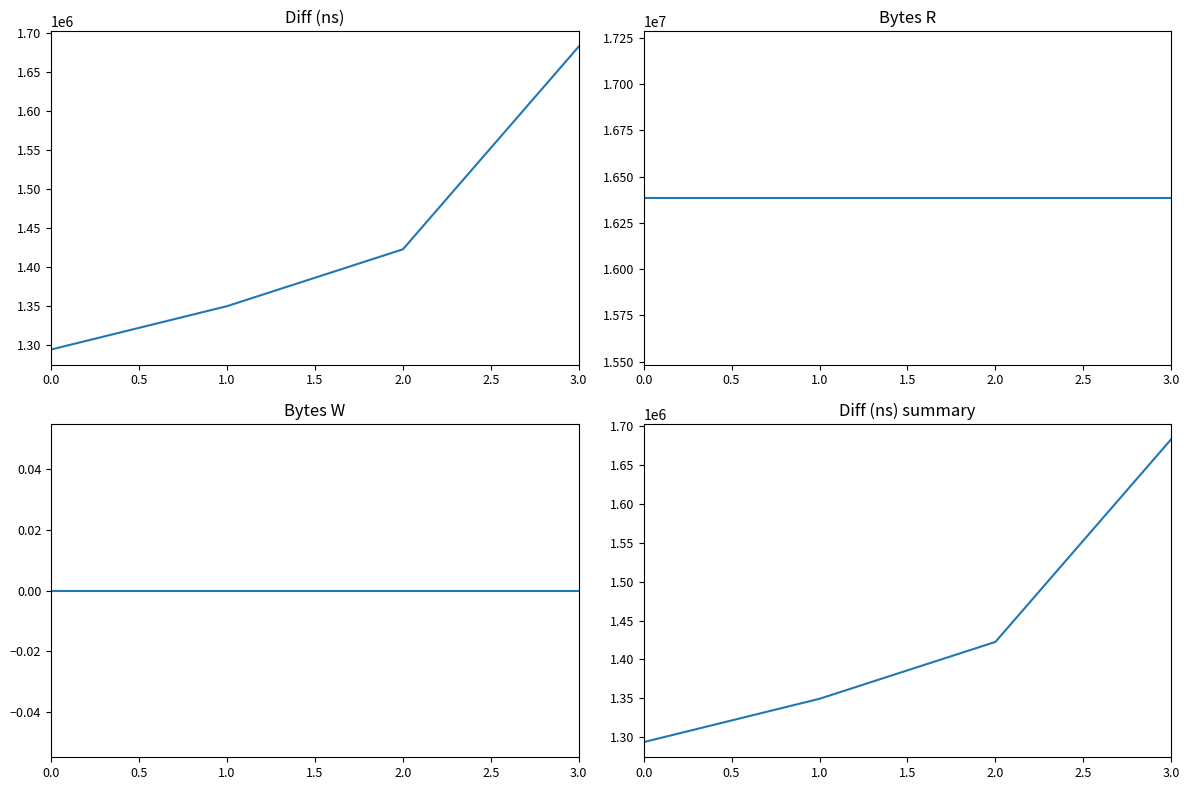

How many lines are shown in the chart?

3